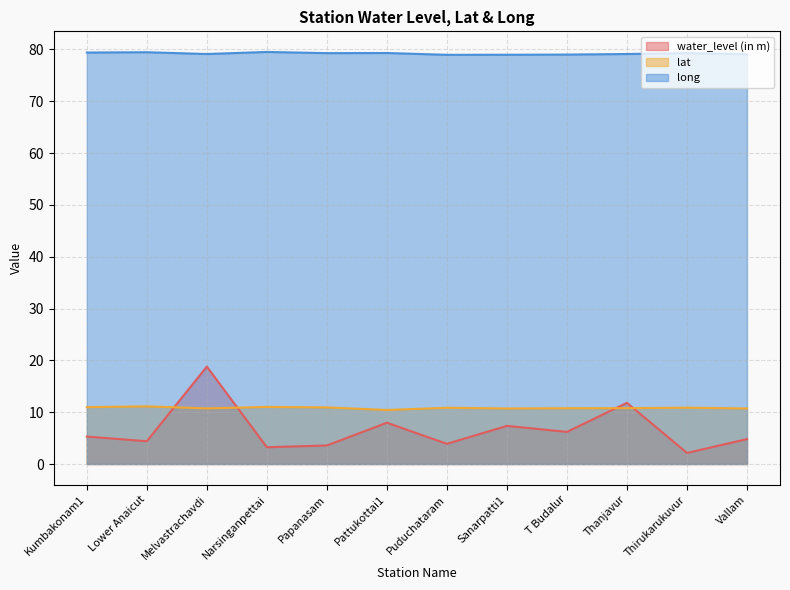

Where is the first local minimum for lat?

Melvastrachavdi